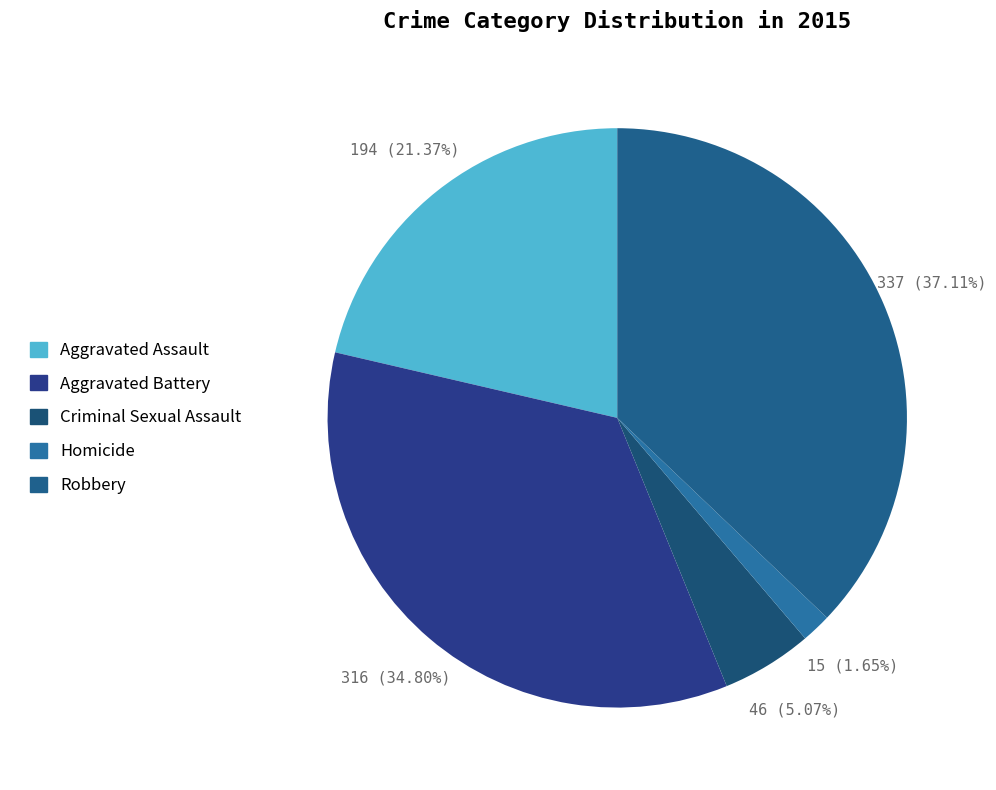

What is the largest slice in the pie chart?

Robbery